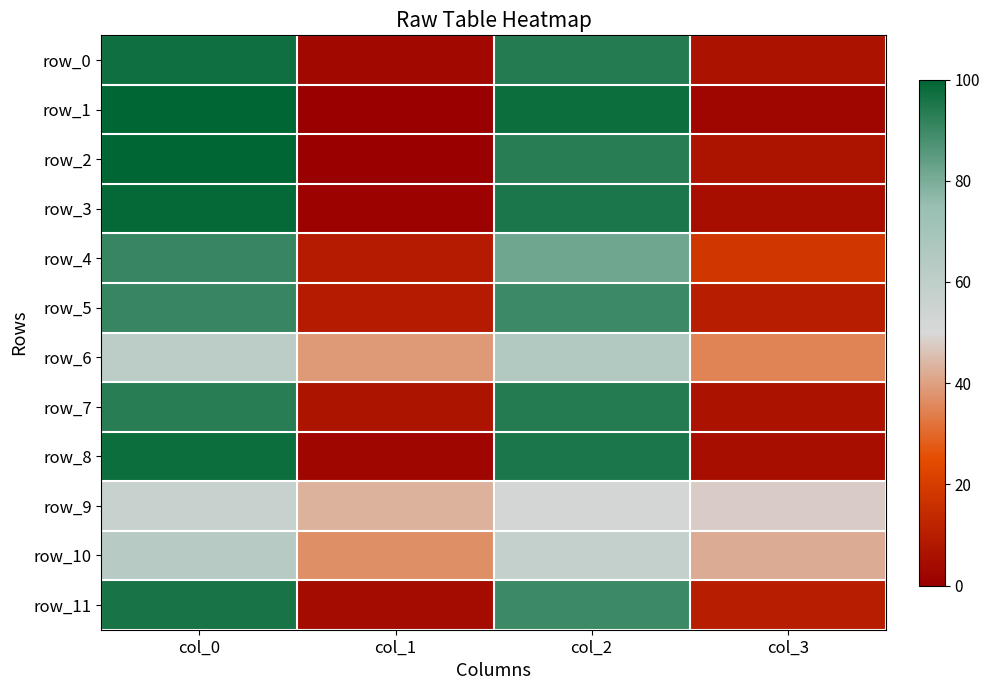

Rank the categories by row_7 value from lowest to highest.

col_3, col_1, col_0, col_2